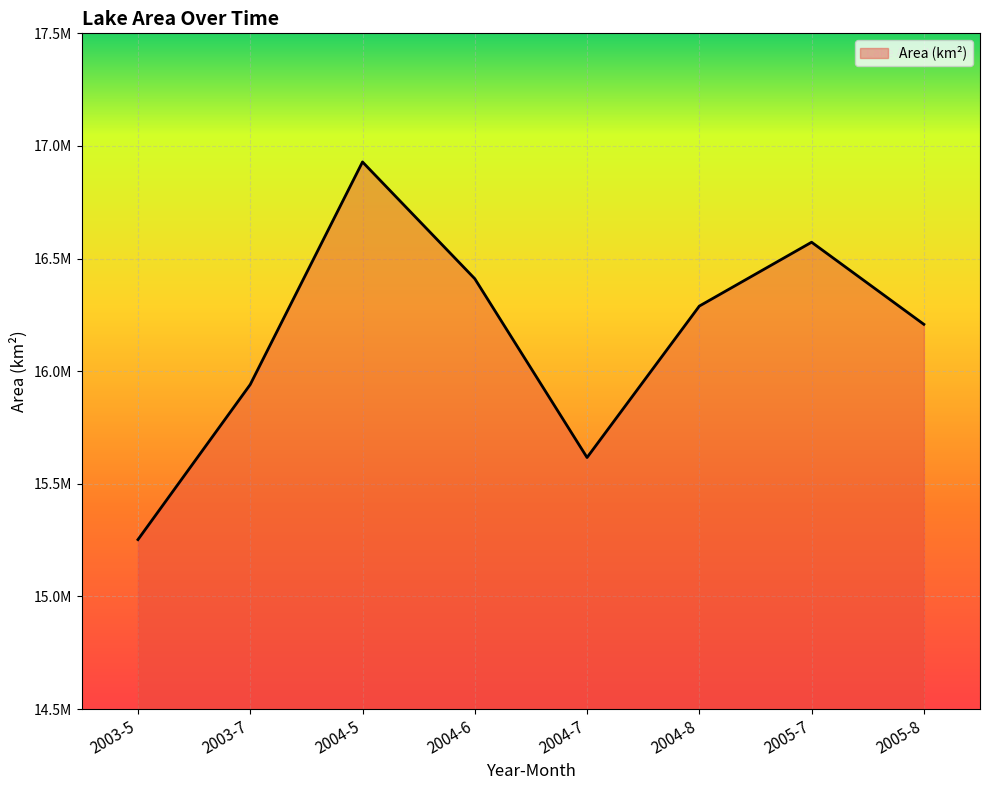

The chart shows a value of 21474315 at 2003-5. True or false?

False